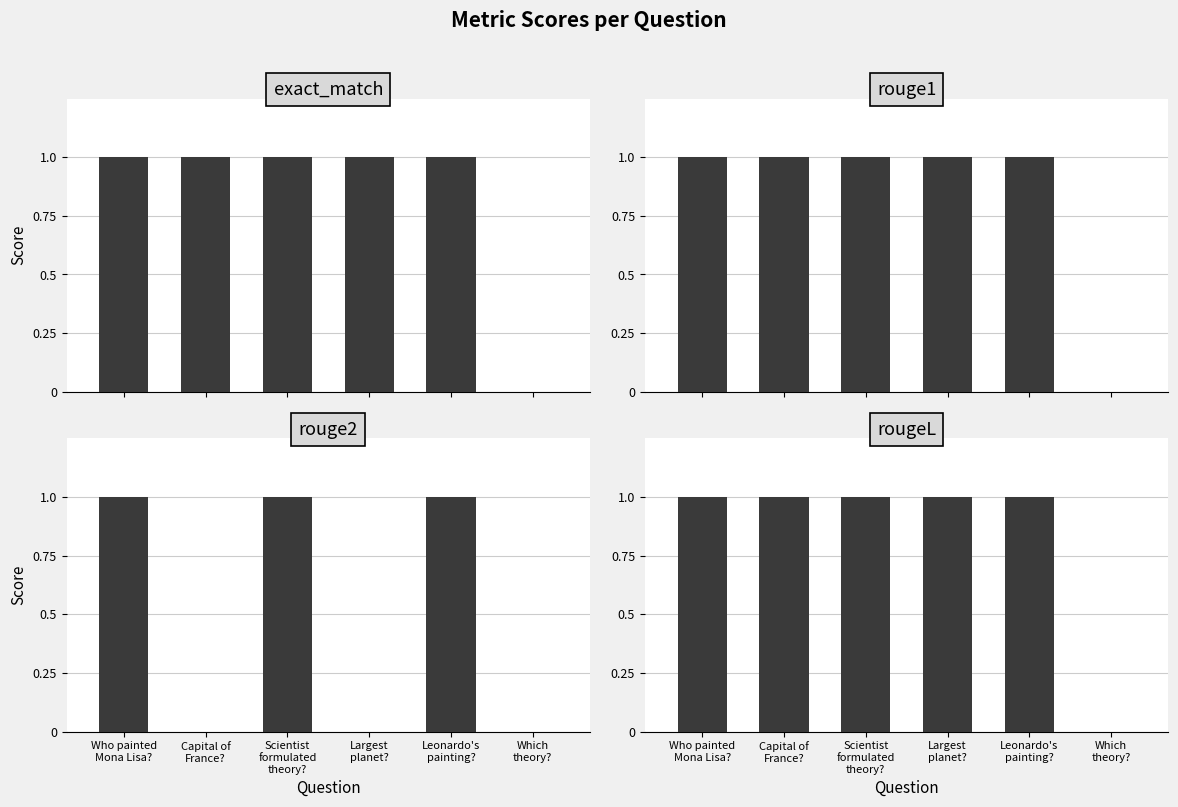

What is the total value across all series at Who painted
Mona Lisa??

4